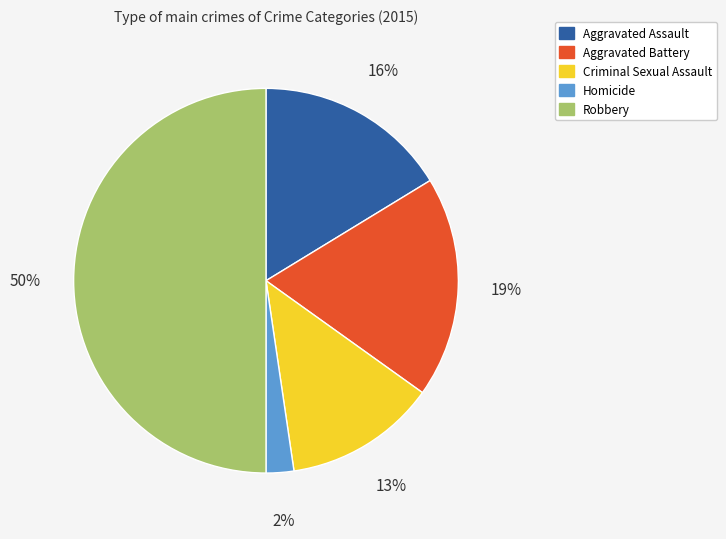

How many slices are in this pie chart?

5